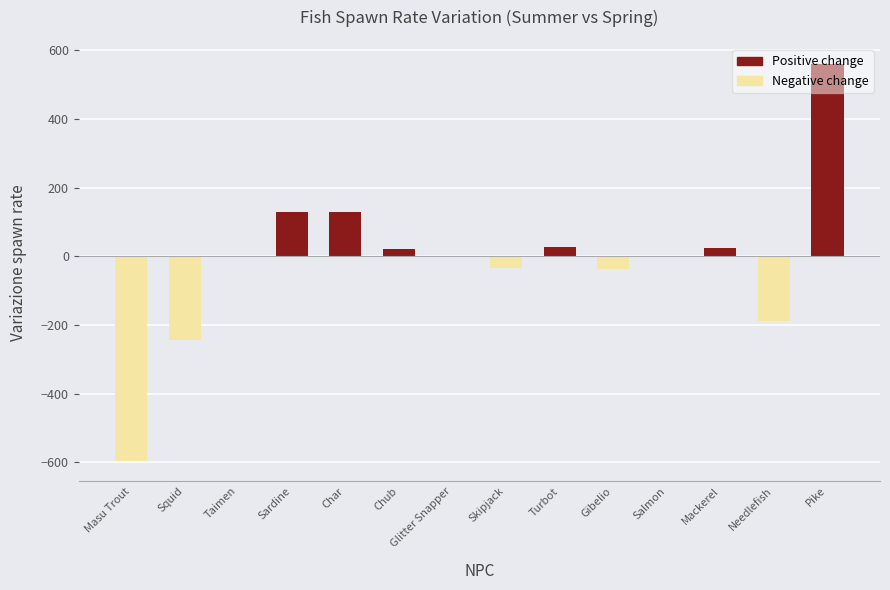

Is it true that the value at Char is 54?

False